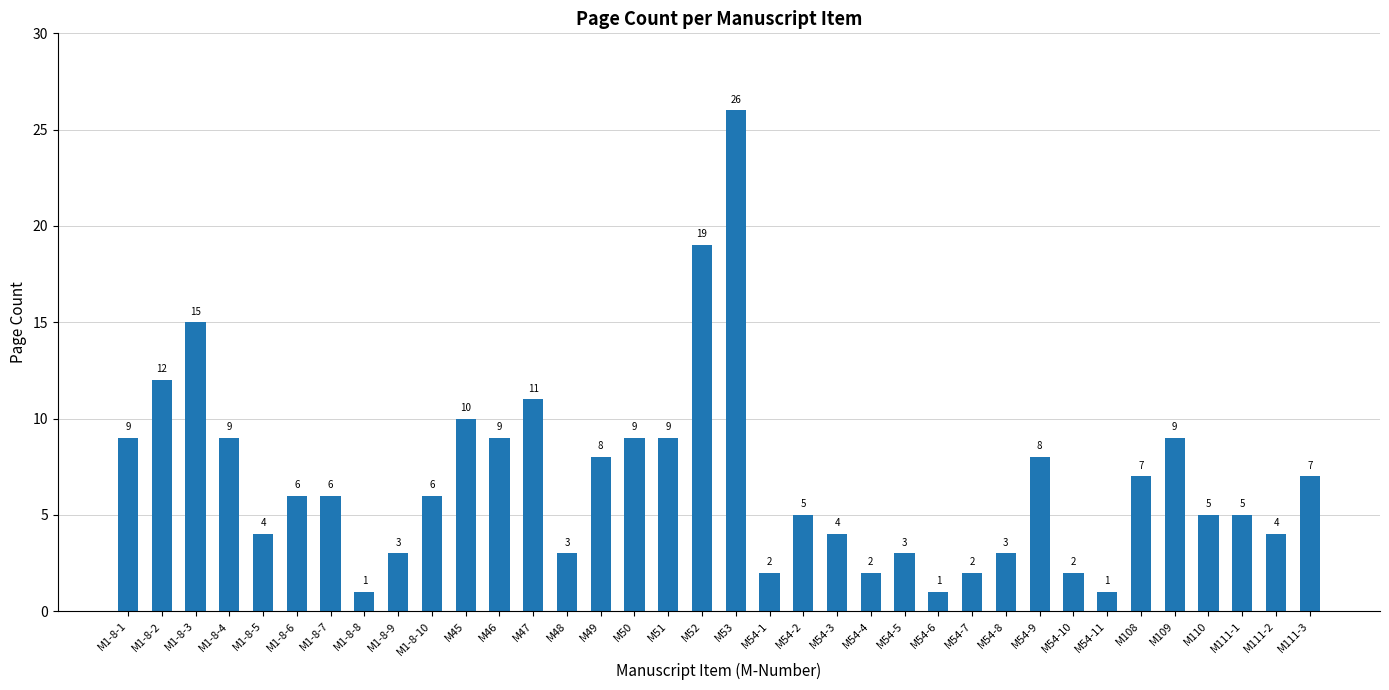

Which category has the highest value across all series?

M53